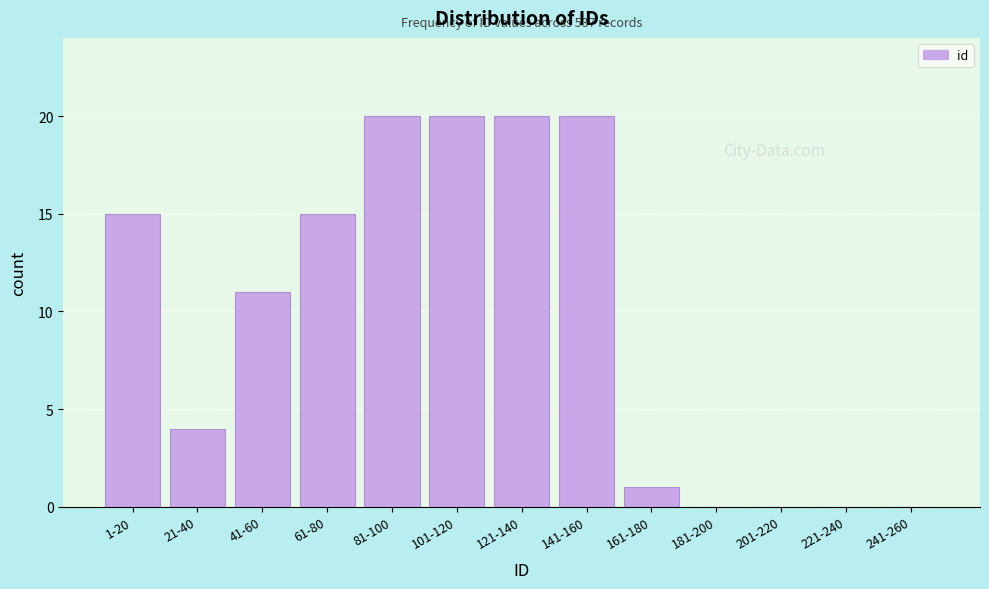

Reading left to right, list all the values displayed in this chart.

1-20=15	21-40=4	41-60=11	61-80=15	81-100=20	101-120=20	121-140=20	141-160=20	161-180=1	181-200=0	201-220=0	221-240=0	241-260=0